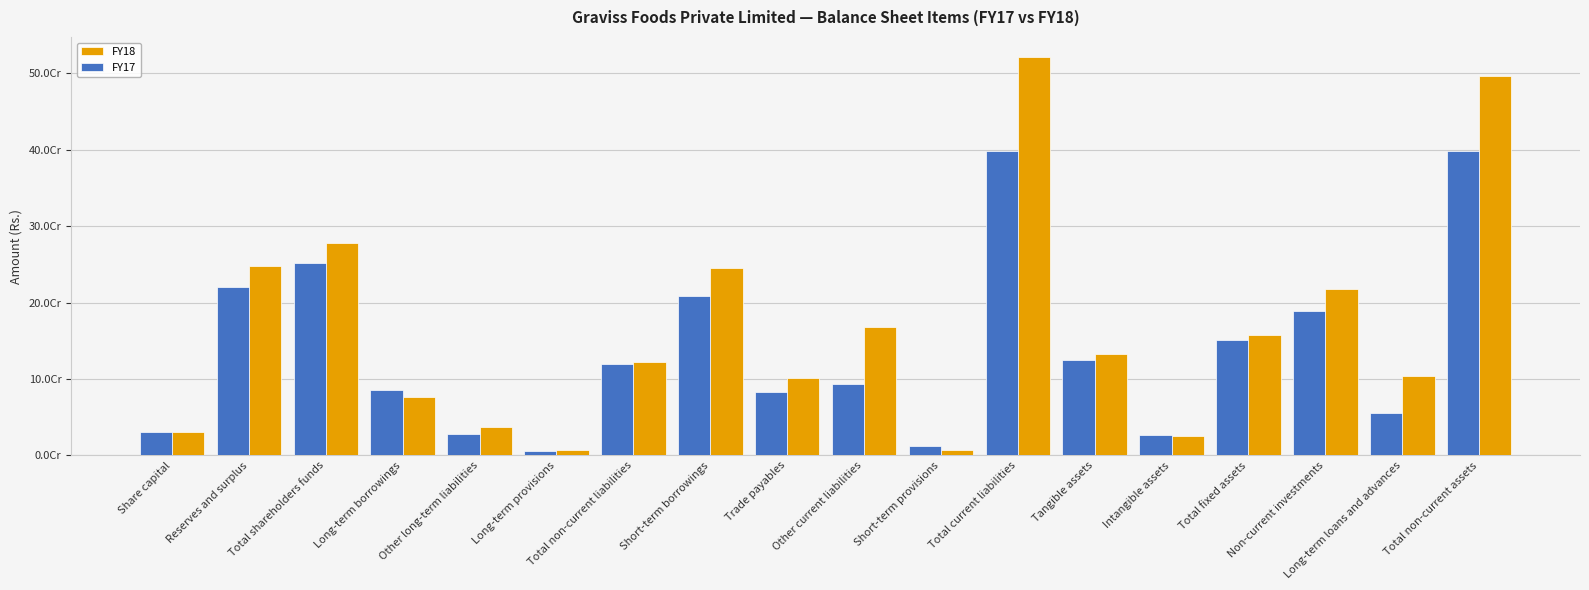

What are all the series names shown in the legend?

FY18, FY17